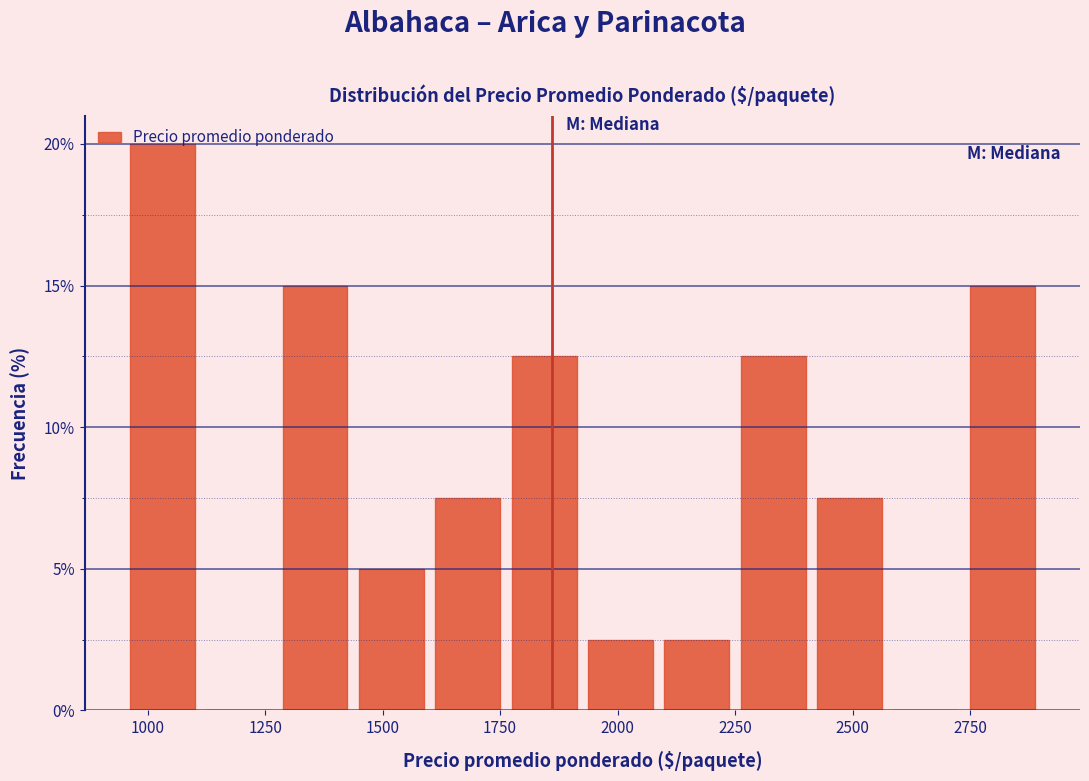

Around what value on the x-axis is the tallest bar? Give the approximate position of its centre, as read against the axis.

1050